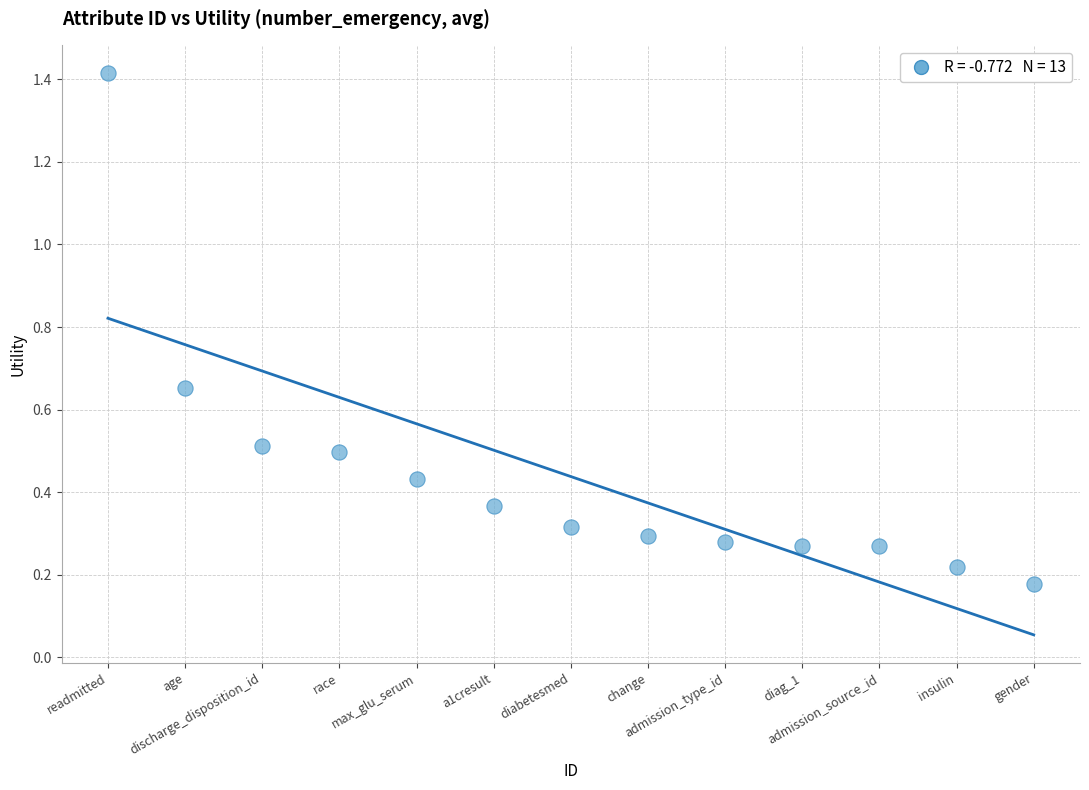

What is the range of X values (max minus min)?

12.0